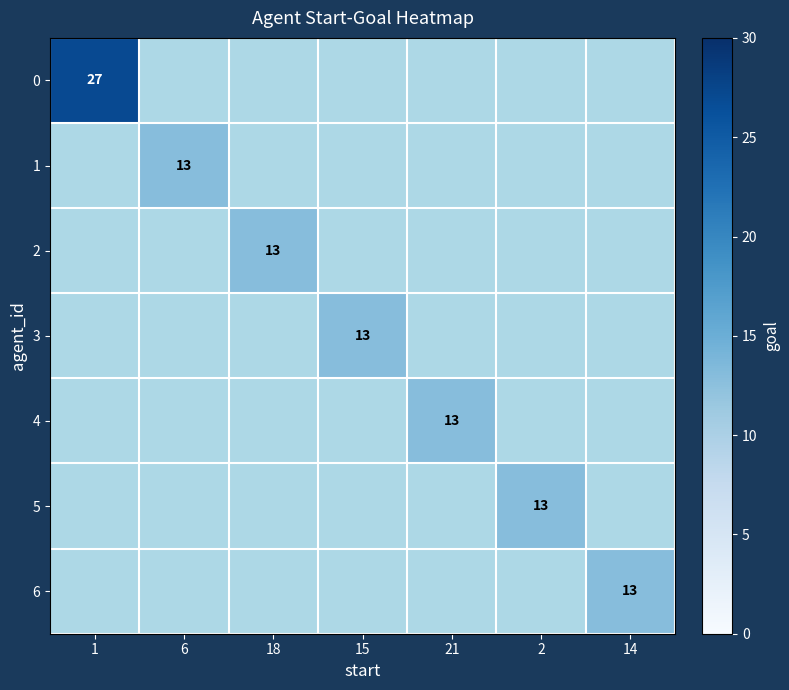

Which category has the highest value across all series?

1